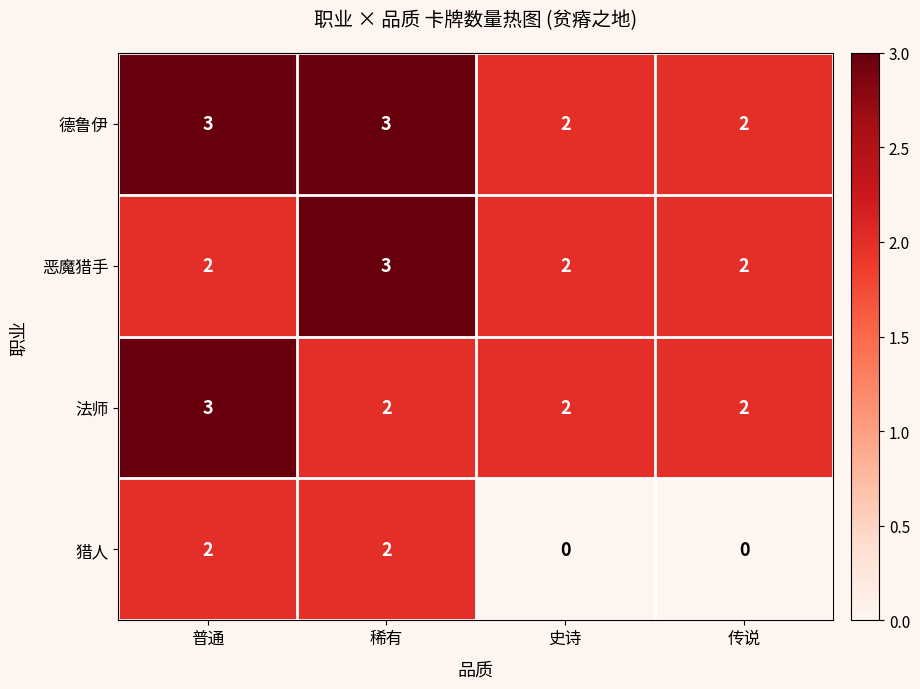

Is it true that 法师 equals 2 at 传说?

True